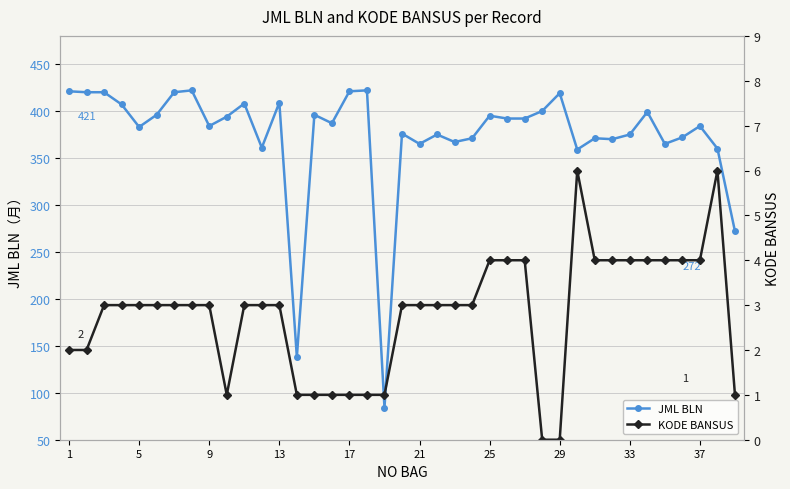

List the series in order of their overall mean, highest first.

JML BLN, KODE BANSUS